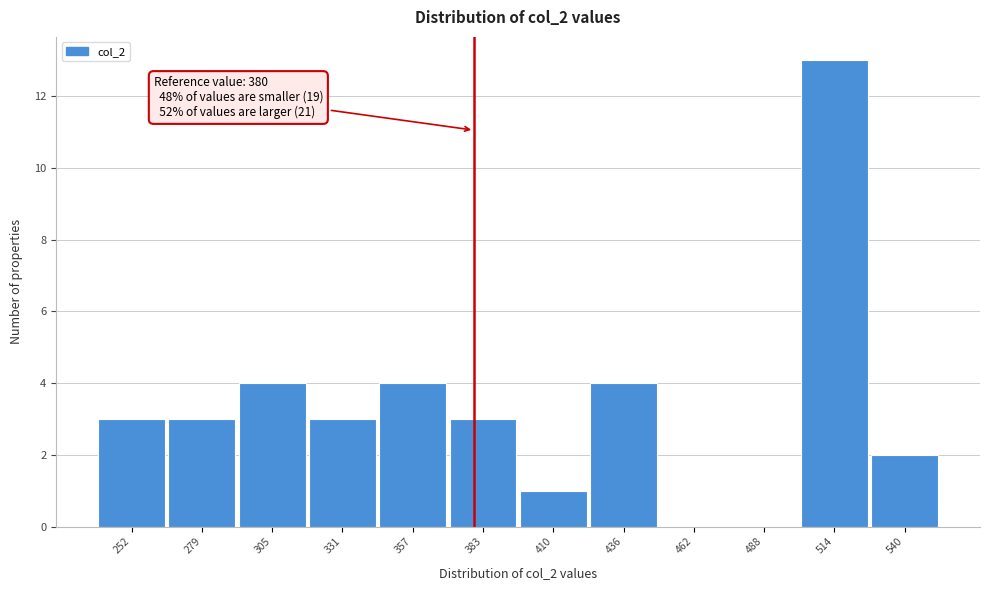

Over which range of the x-axis is the bar tallest?

500 to 525